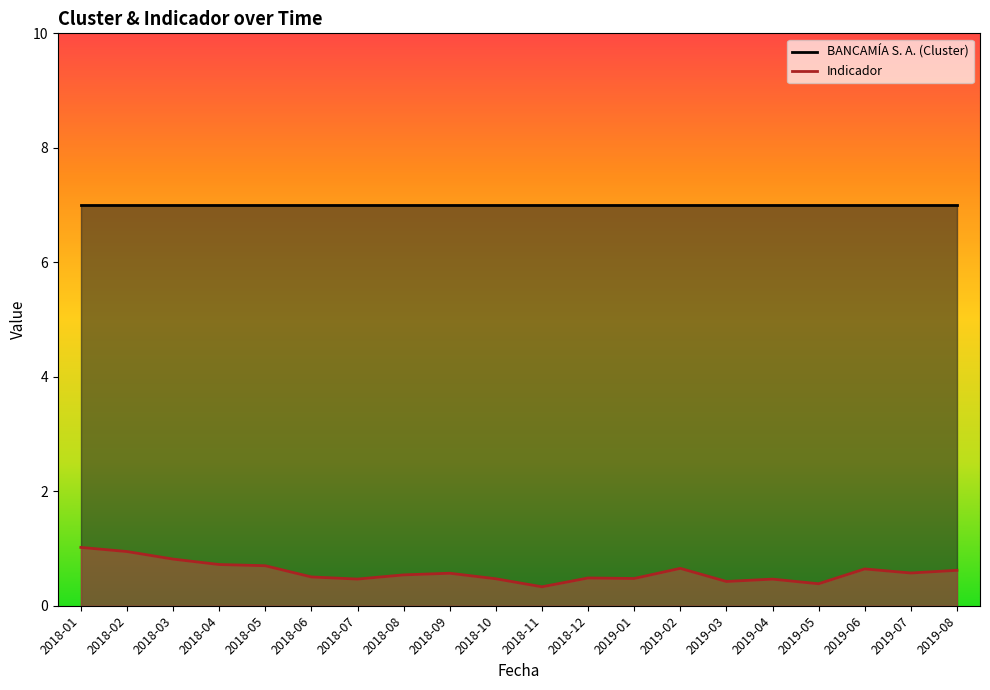

The Indicador series shows 1.0 at 2018-01. True or false?

True